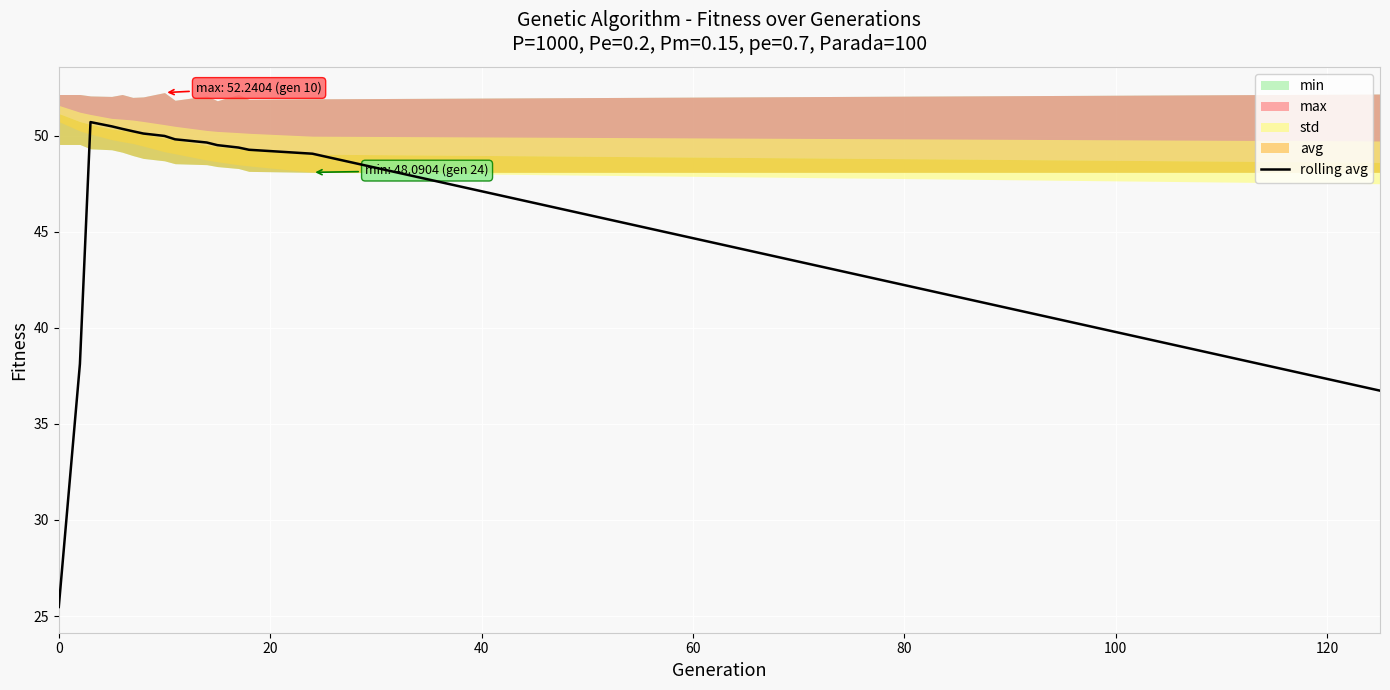

What is the value of the 13th point from the left?

49.3